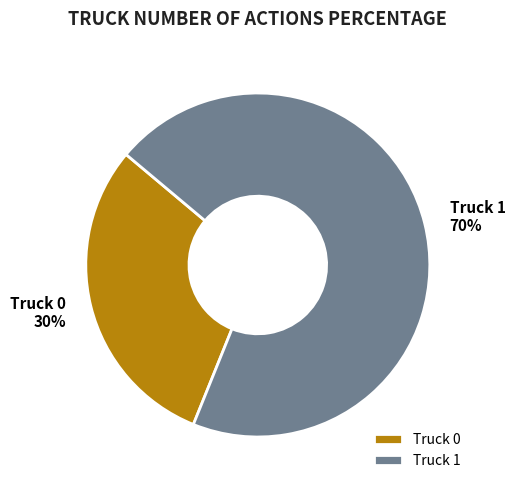

How many segments does this pie chart have?

2